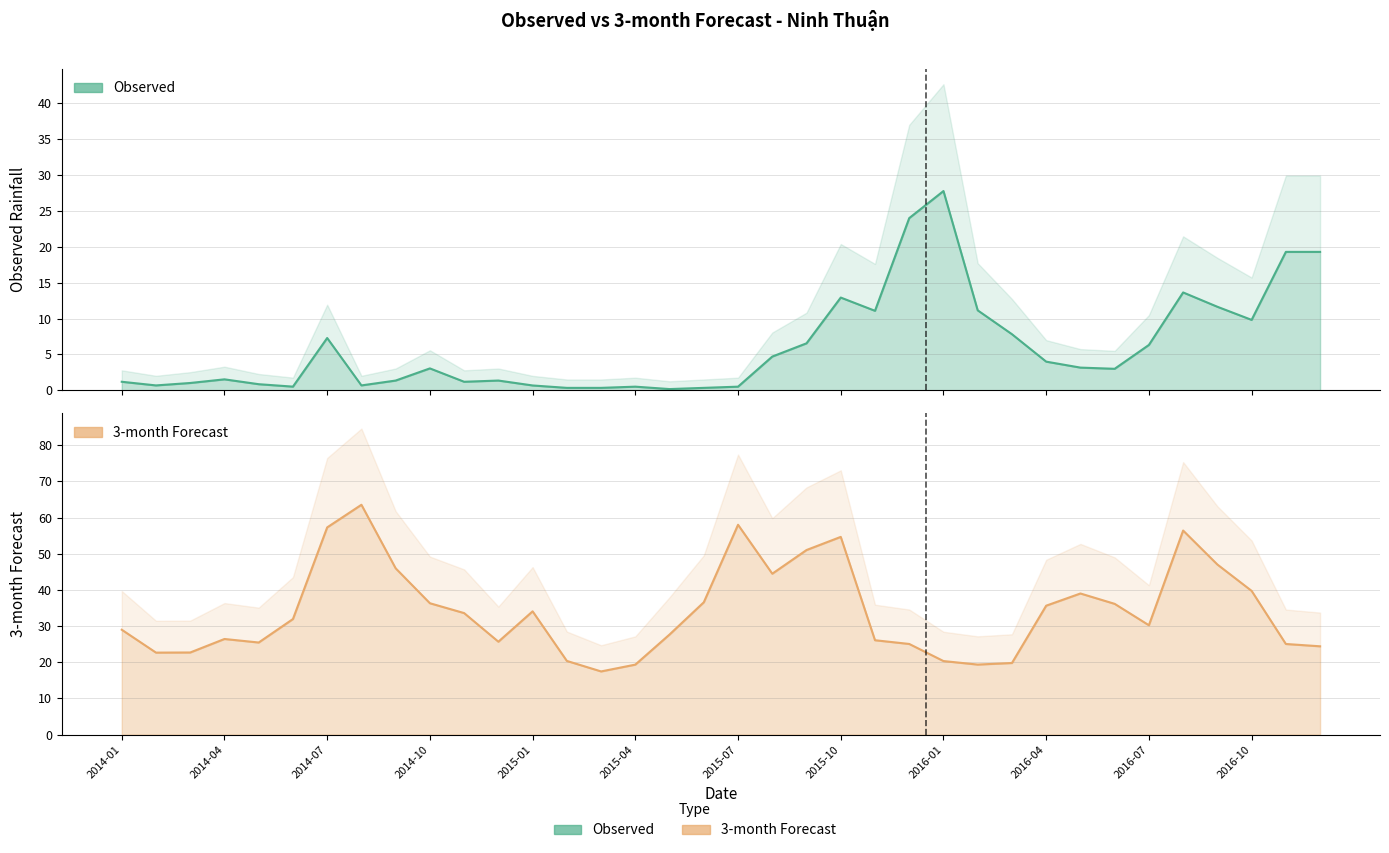

The value of 3-month at 2016-02 is 30.9. True or false?

False